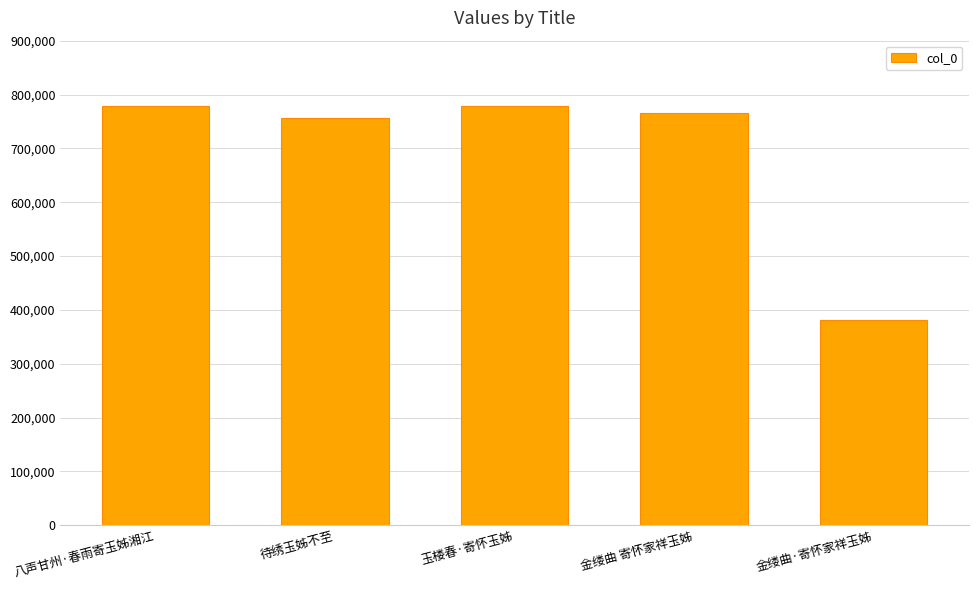

What is the change in value from 金缕曲 寄怀家祥玉姊 to 金缕曲·寄怀家祥玉姊?

-385384